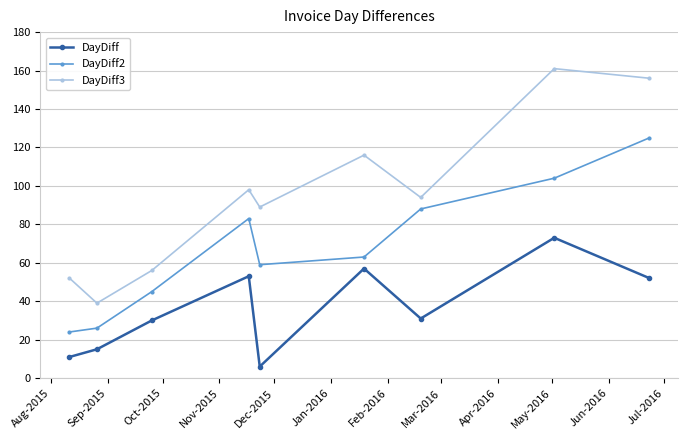

What is the value of the DayDiff point at the 2nd from the left?

15